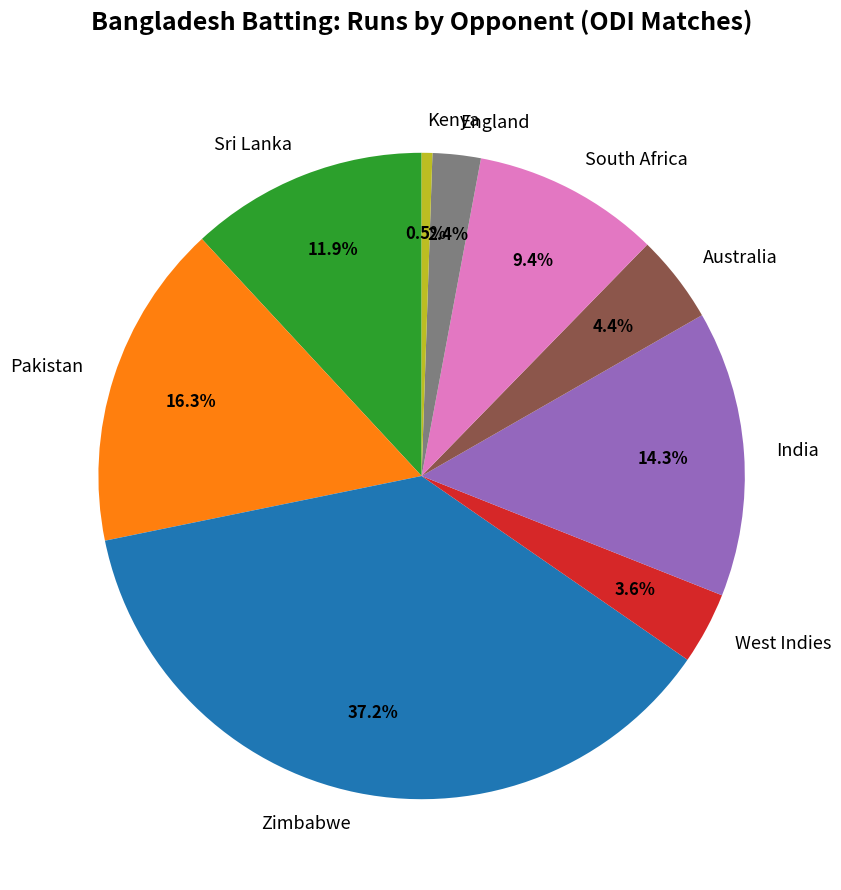

Which category has the biggest portion of the pie?

Zimbabwe